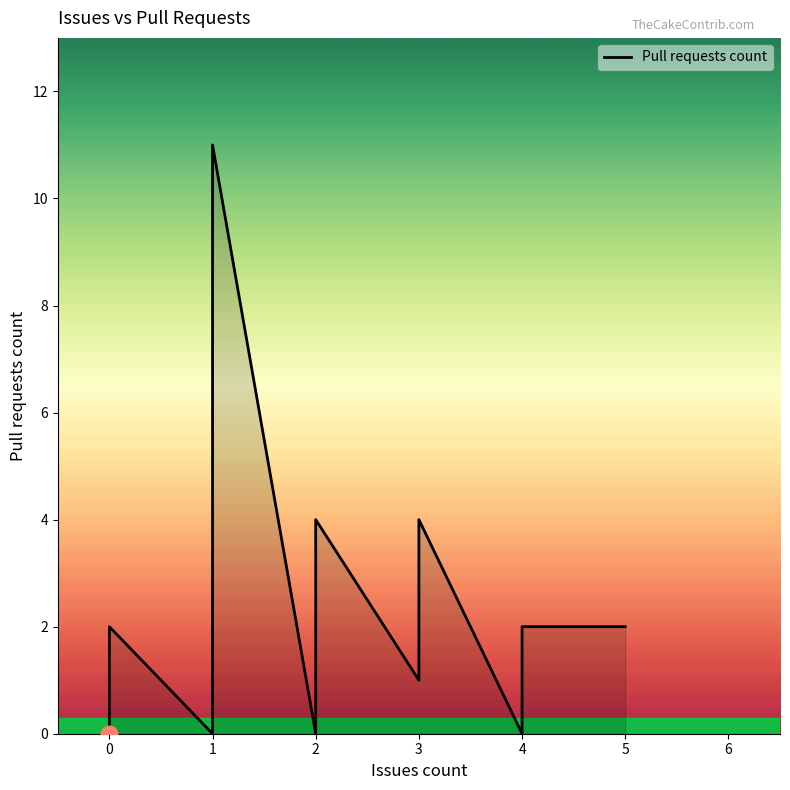

Does the chart display data point markers on the line(s)?

No